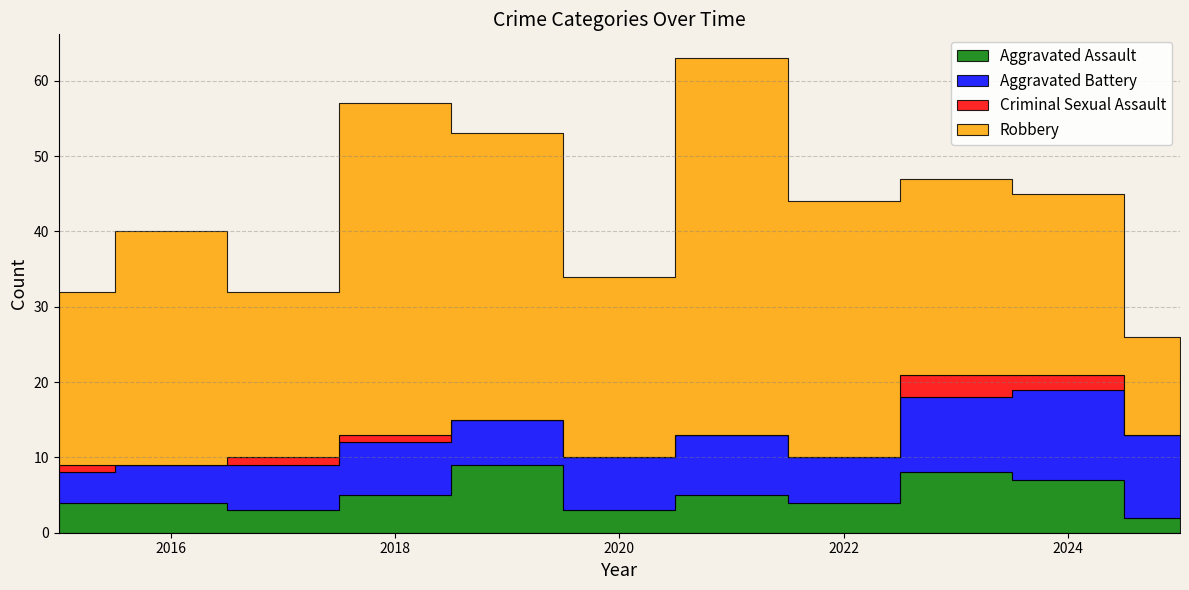

List the labels in order of Criminal Sexual Assault value, smallest first.

2016, 2019, 2020, 2021, 2022, 2025, 2015, 2017, 2018, 2024, 2023